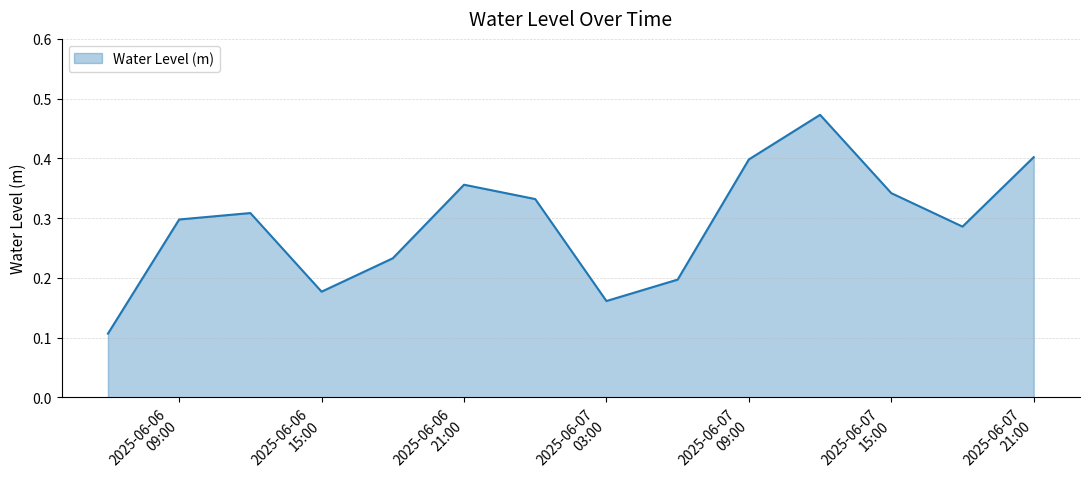

What is the label of the 4th point from the right?

2025-06-07 12:00